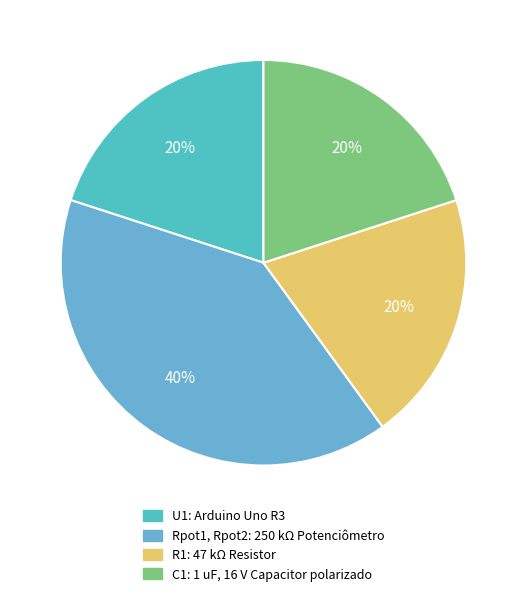

To the nearest percent, what is the combined percentage of Rpot1, Rpot2 and C1?

60%